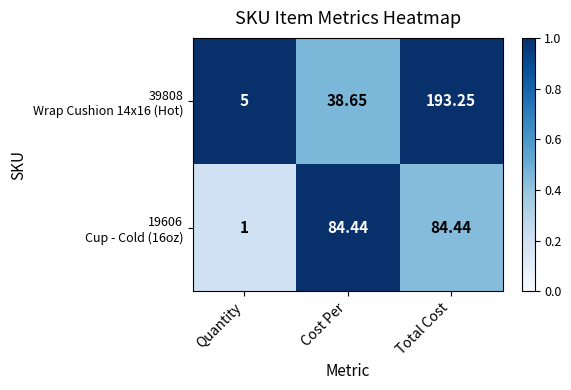

Which label corresponds to the largest value in the chart?

Total Cost